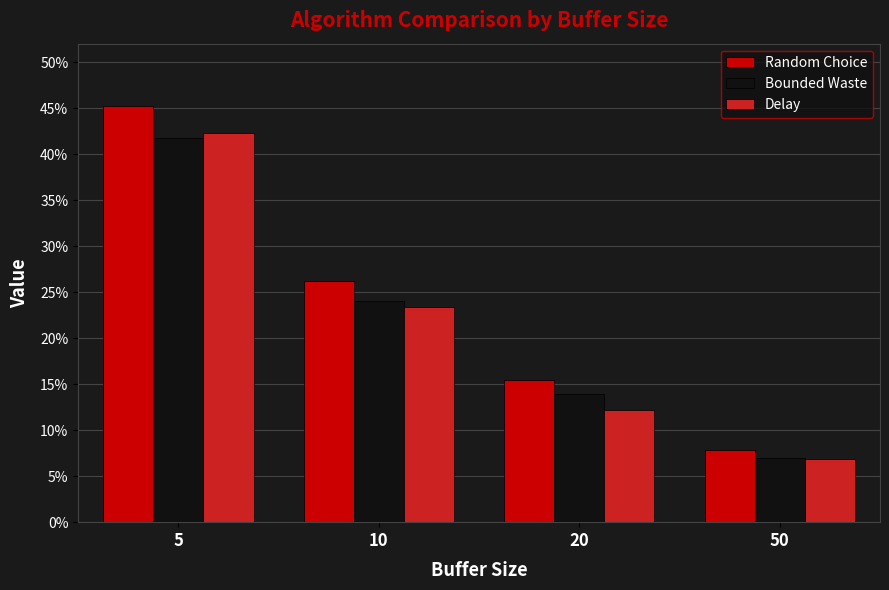

Are the bars horizontal?

No